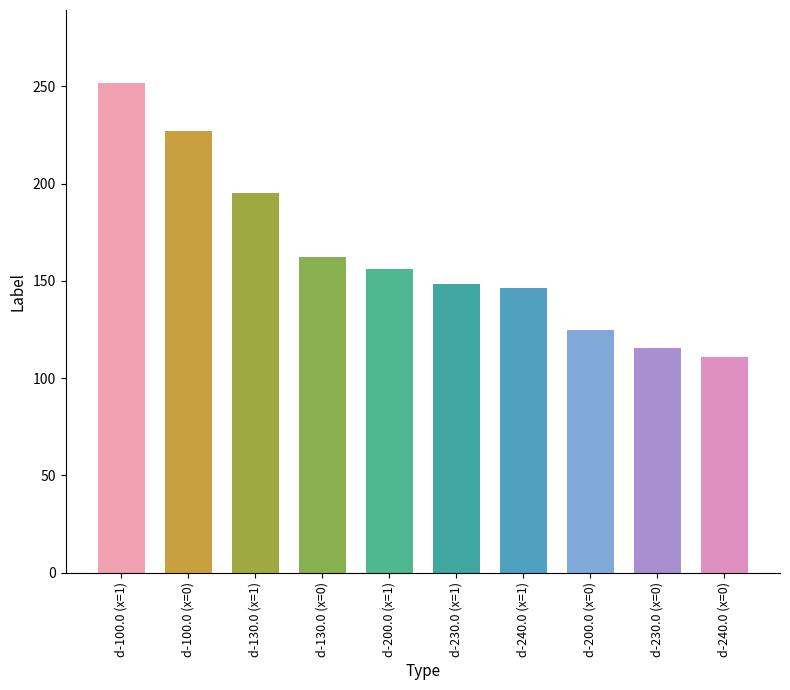

What is the change in value from d-130.0 (x=1) to d-200.0 (x=0)?

-70.1